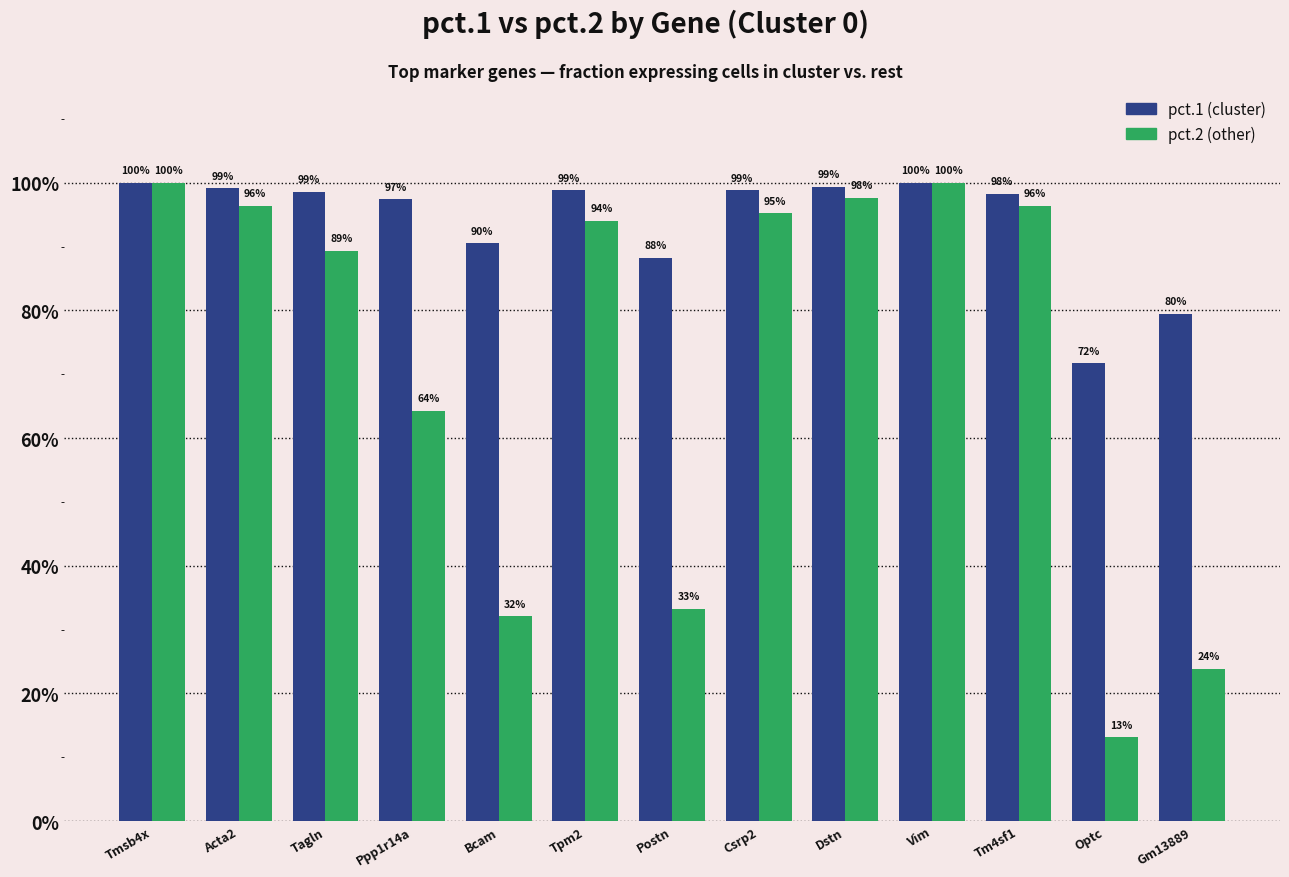

Reading left to right, transcribe all the data shown in this chart.

pct.1: Tmsb4x=1.0	Acta2=1.0	Tagln=1.0	Ppp1r14a=1.0	Bcam=0.9	Tpm2=1.0	Postn=0.9	Csrp2=1.0	Dstn=1.0	Vim=1.0	Tm4sf1=1.0	Optc=0.7	Gm13889=0.8
pct.2: Tmsb4x=1.0	Acta2=1.0	Tagln=0.9	Ppp1r14a=0.6	Bcam=0.3	Tpm2=0.9	Postn=0.3	Csrp2=1.0	Dstn=1.0	Vim=1.0	Tm4sf1=1.0	Optc=0.1	Gm13889=0.2